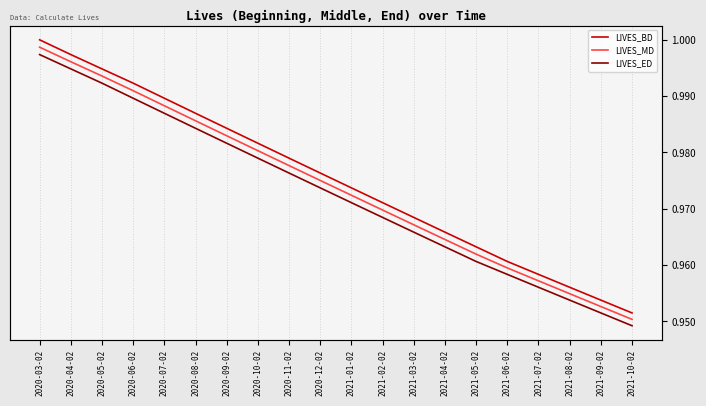

What position from the left is 2021-07-02?

17